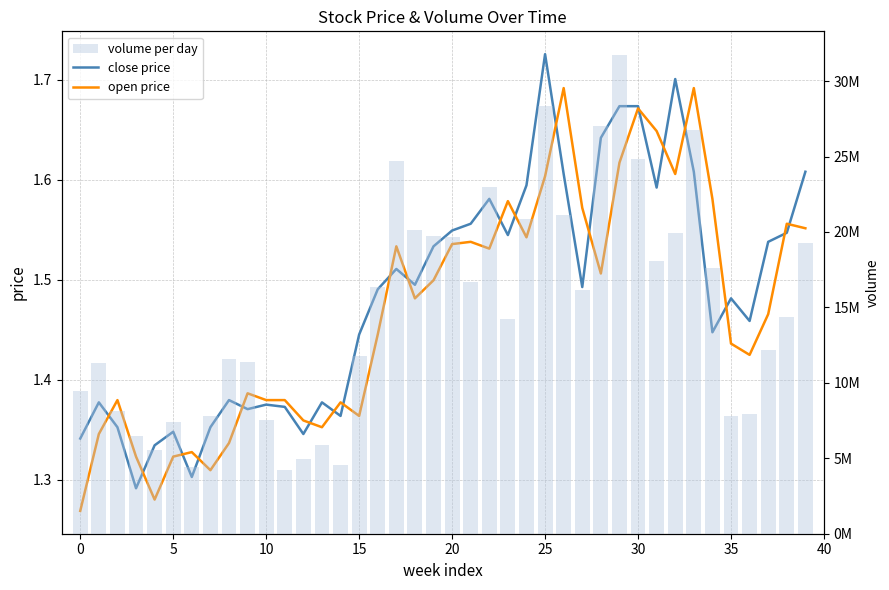

Reading left to right, transcribe all the data shown in this chart.

close price: 1.3	1.4	1.4	1.3	1.3	1.3	1.3	1.4	1.4	1.4	1.4	1.4	1.3	1.4	1.4	1.4	1.5	1.5	1.5	1.5	1.5	1.6	1.6	1.5	1.6	1.7	1.6	1.5	1.6	1.7	1.7	1.6	1.7	1.6	1.4	1.5	1.5	1.5	1.5	1.6
open price: 1.3	1.3	1.4	1.3	1.3	1.3	1.3	1.3	1.3	1.4	1.4	1.4	1.4	1.4	1.4	1.4	1.4	1.5	1.5	1.5	1.5	1.5	1.5	1.6	1.5	1.6	1.7	1.6	1.5	1.6	1.7	1.6	1.6	1.7	1.6	1.4	1.4	1.5	1.6	1.6
volume per day: 9456307.0	11301581.0	8106430.0	6475708.0	5549677.0	7412979.0	4435984.0	7808397.0	11564454.0	11405421.0	7523089.0	4232533.0	4954759.0	5851057.0	4524448.0	11751472.0	16340727.0	24690527.0	20144207.0	19765863.0	19680263.0	16715535.0	23012600.0	14203145.0	20852898.0	28332735.0	21119107.0	16141339.0	27007382.0	31712924.0	24848423.0	18071787.0	19901620.0	26756757.0	17594717.0	7820210.0	7931226.0	12197842.0	14331659.0	19276812.0